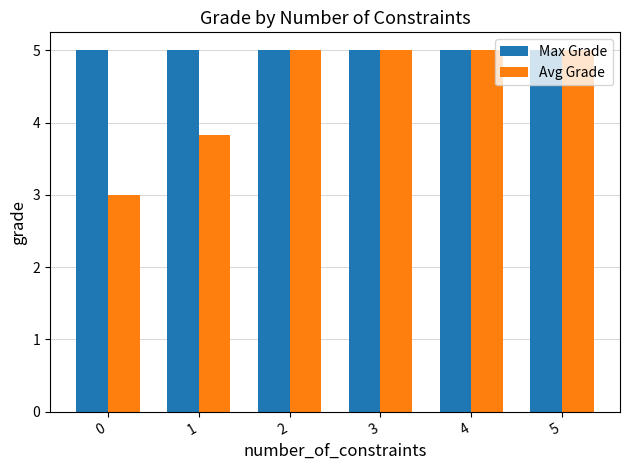

The value of Max Grade at 2 is 2.0. True or false?

False